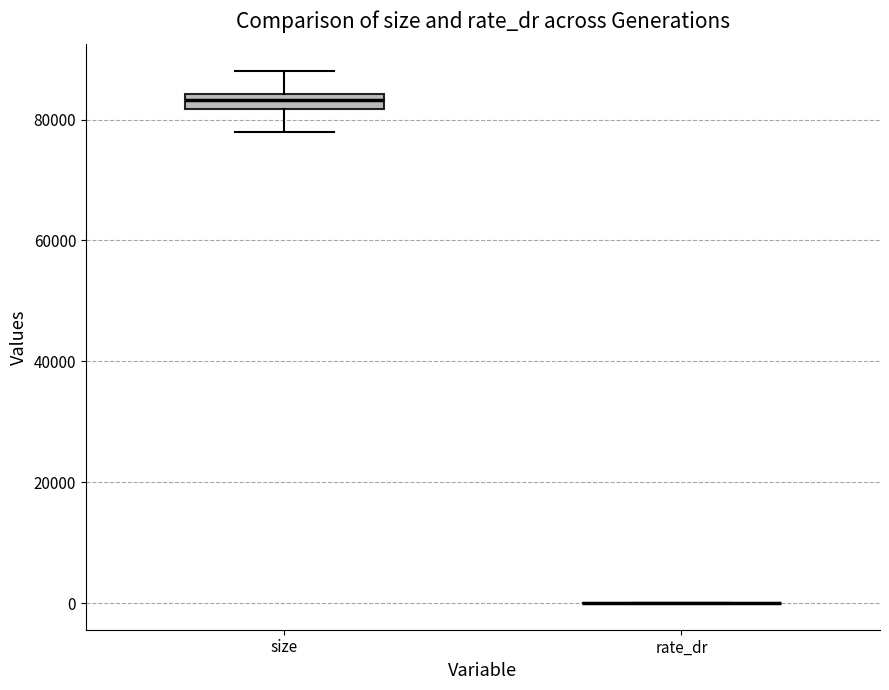

Comparing the boxes themselves (not the whiskers), which one is the tallest?

size